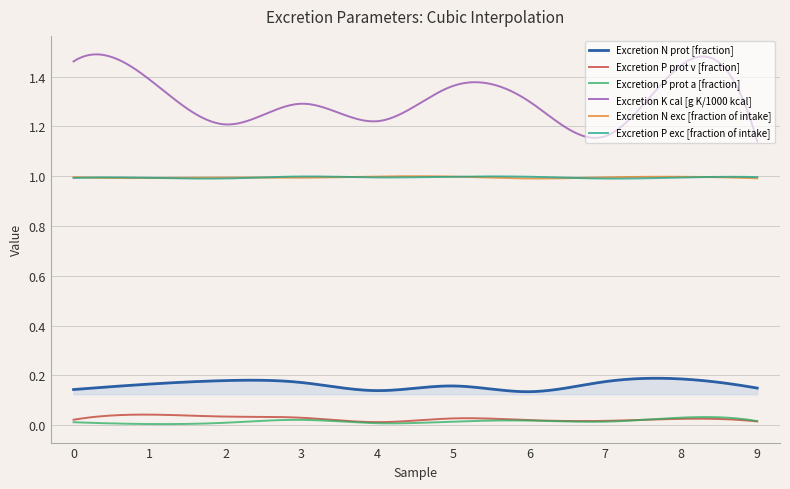

True or false: Excretion P exc [fraction of intake] and Excretion K cal [g K/1000 kcal] cross at least once.

False